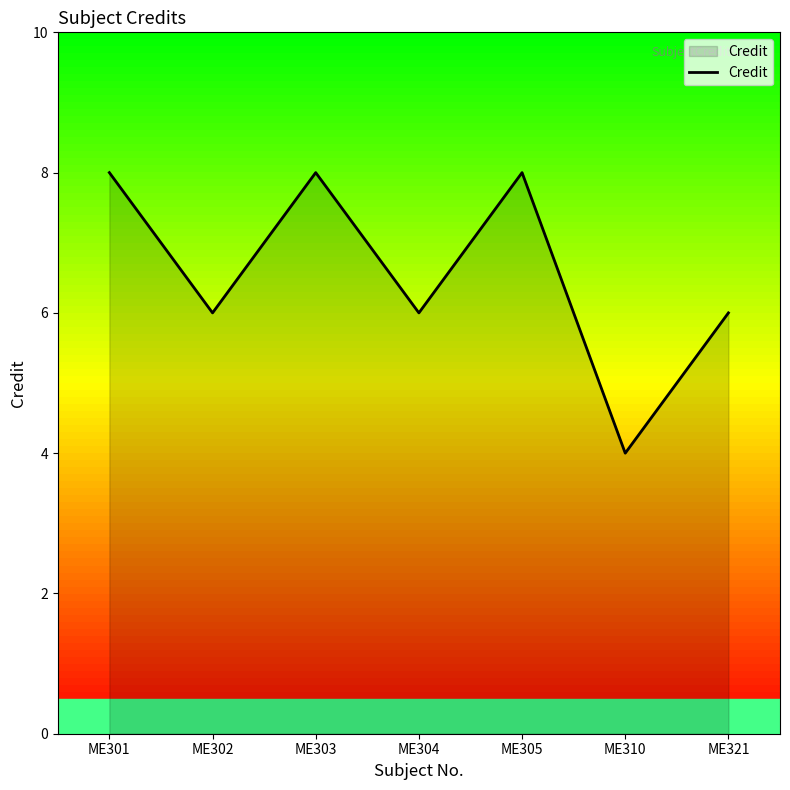

Does the chart display data point markers on the line(s)?

No